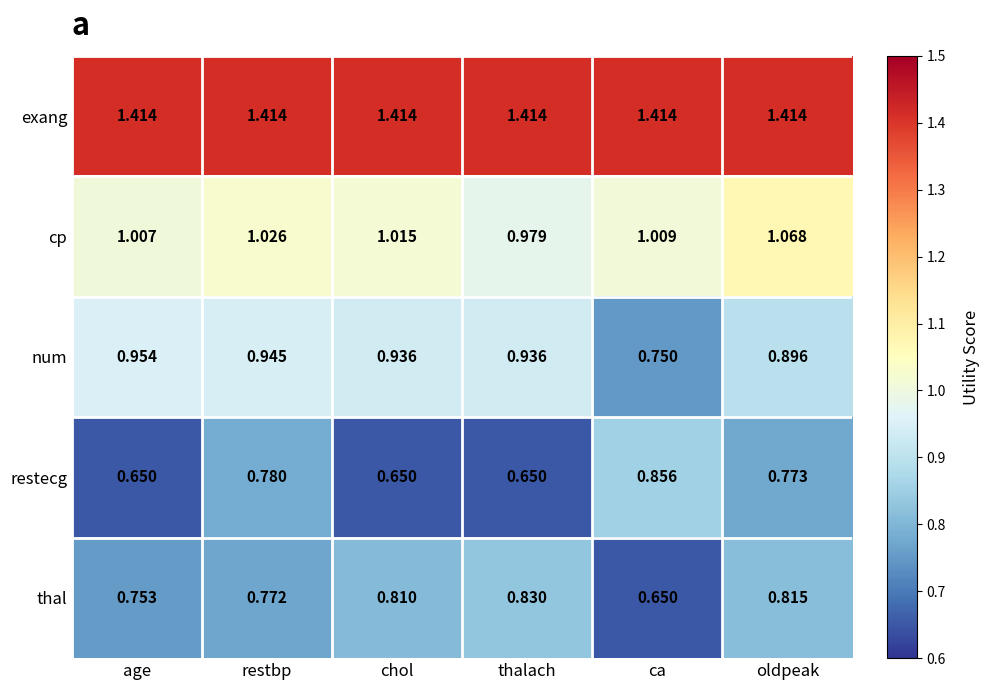

List the labels in order of thal value, smallest first.

ca, age, restbp, chol, oldpeak, thalach